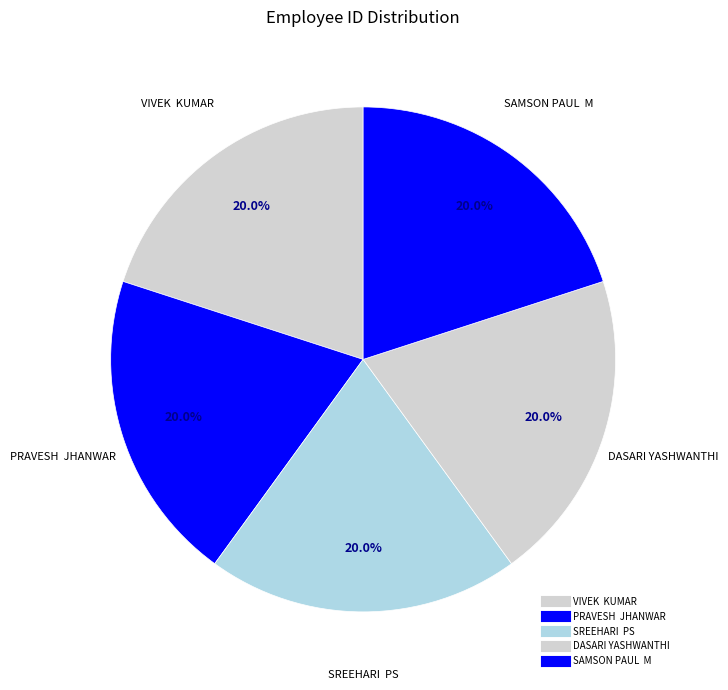

How many slices are in this pie chart?

5